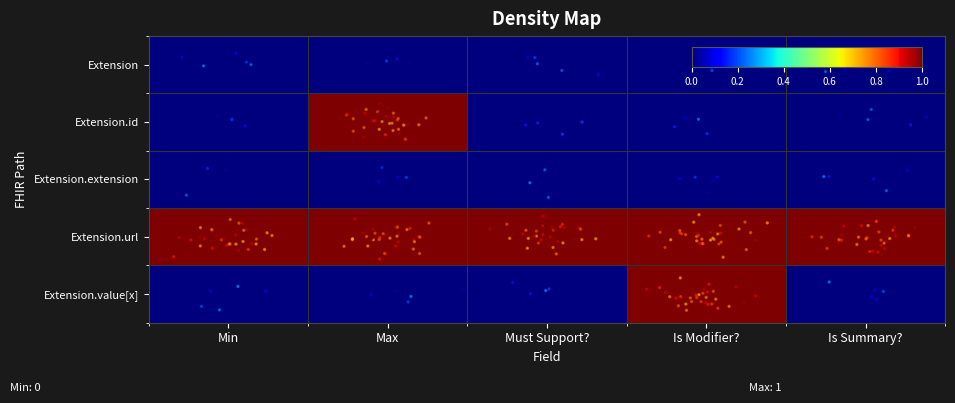

What is the total value across all series at Min?

1